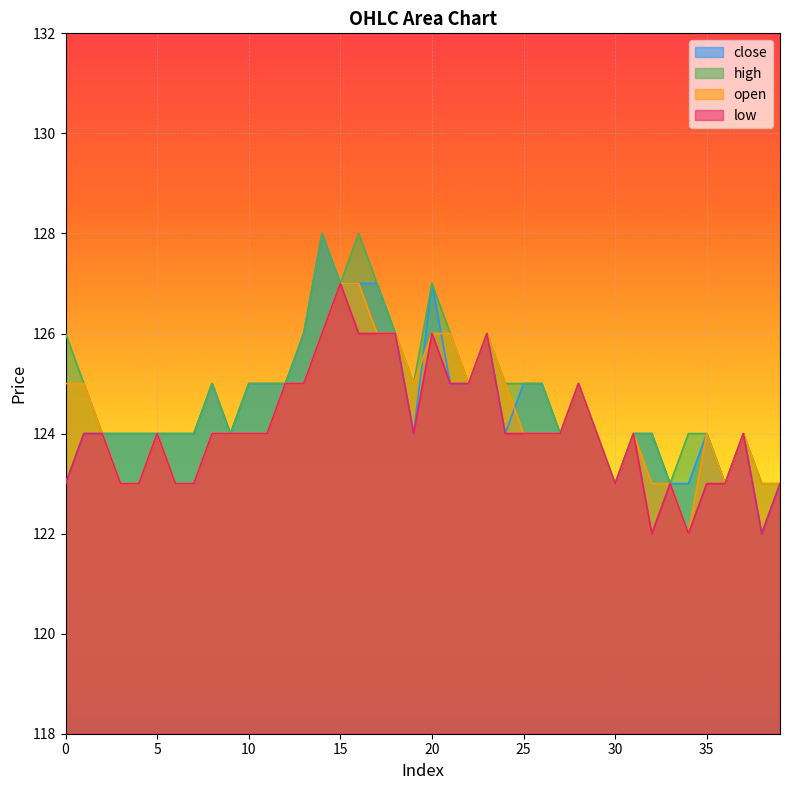

Reading left to right, what are all the values shown in this chart?

close: 0=123	1=124	2=124	3=124	4=124	5=124	6=124	7=124	8=125	9=124	10=125	11=125	12=125	13=126	14=128	15=127	16=127	17=127	18=126	19=124	20=127	21=125	22=125	23=126	24=124	25=125	26=125	27=124	28=125	29=124	30=123	31=124	32=124	33=123	34=123	35=124	36=123	37=124	38=122	39=123
high: 0=126	1=125	2=124	3=124	4=124	5=124	6=124	7=124	8=125	9=124	10=125	11=125	12=125	13=126	14=128	15=127	16=128	17=127	18=126	19=125	20=127	21=126	22=125	23=126	24=125	25=125	26=125	27=124	28=125	29=124	30=123	31=124	32=124	33=123	34=124	35=124	36=123	37=124	38=123	39=123
open: 0=125	1=125	2=124	3=123	4=123	5=124	6=123	7=123	8=124	9=124	10=124	11=124	12=125	13=125	14=126	15=127	16=127	17=126	18=126	19=125	20=126	21=126	22=125	23=126	24=125	25=124	26=124	27=124	28=125	29=124	30=123	31=124	32=123	33=123	34=122	35=124	36=123	37=124	38=123	39=123
low: 0=123	1=124	2=124	3=123	4=123	5=124	6=123	7=123	8=124	9=124	10=124	11=124	12=125	13=125	14=126	15=127	16=126	17=126	18=126	19=124	20=126	21=125	22=125	23=126	24=124	25=124	26=124	27=124	28=125	29=124	30=123	31=124	32=122	33=123	34=122	35=123	36=123	37=124	38=122	39=123